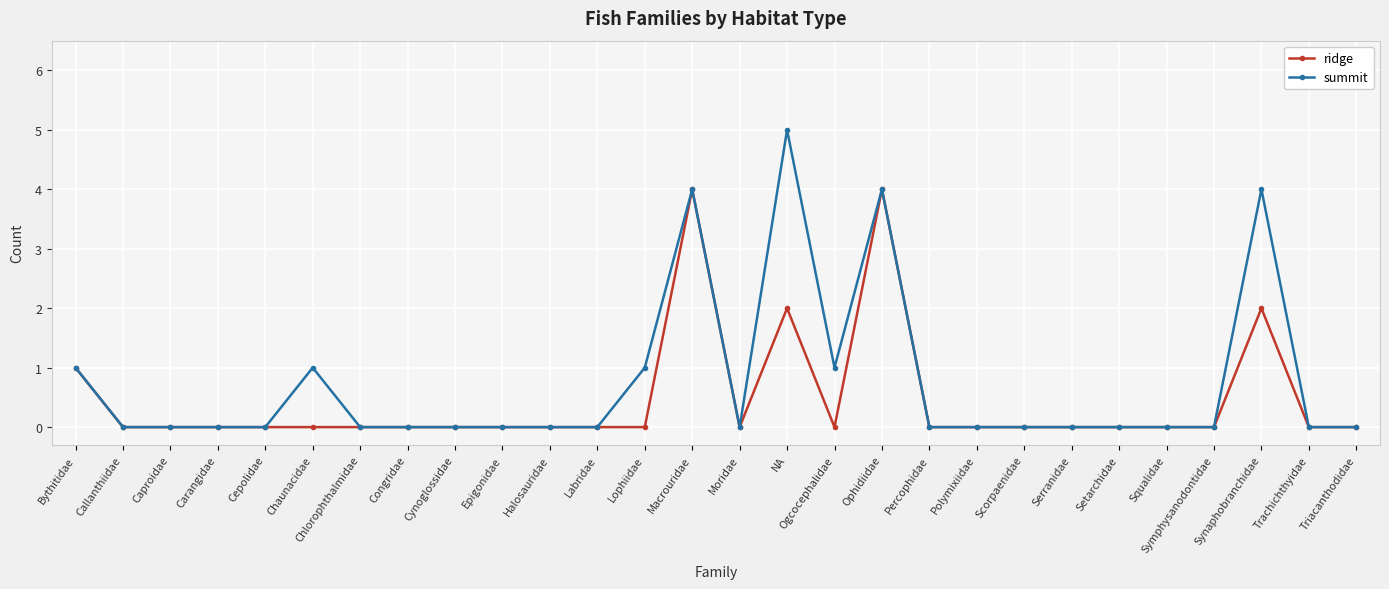

Reading left to right, what are all the values shown in this chart?

ridge: 1	0	0	0	0	0	0	0	0	0	0	0	0	4	0	2	0	4	0	0	0	0	0	0	0	2	0	0
summit: 1	0	0	0	0	1	0	0	0	0	0	0	1	4	0	5	1	4	0	0	0	0	0	0	0	4	0	0